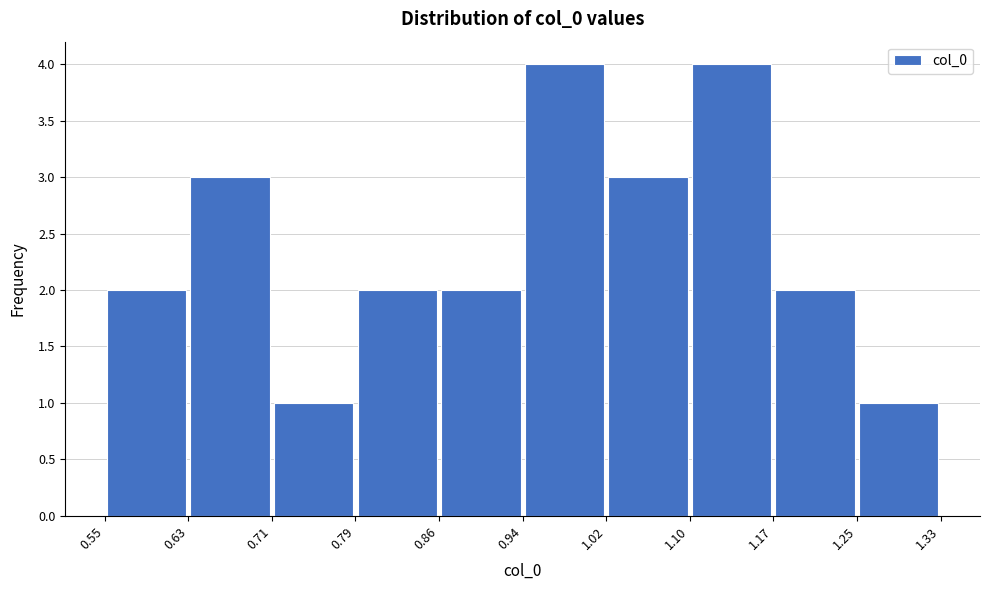

Reading left to right, list every bar in this chart as the range it spans on the x-axis followed by its height. The values are not printed on the chart, so give them approximately, as read against the axis.

0.55 to 0.63: 2
0.63 to 0.71: 3
0.71 to 0.79: 1
0.79 to 0.86: 2
0.86 to 0.94: 2
0.94 to 1.02: 4
1.02 to 1.10: 3
1.10 to 1.17: 4
1.17 to 1.25: 2
1.25 to 1.33: 1